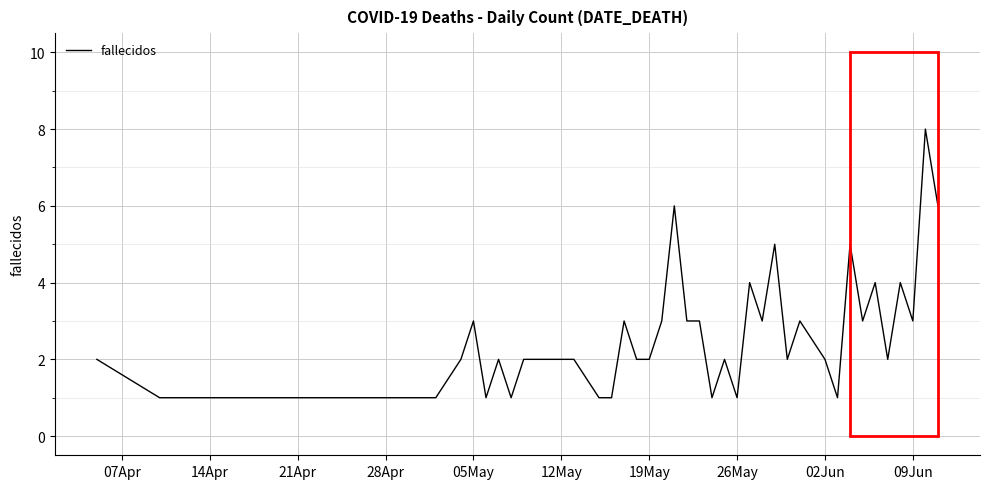

What is the maximum value shown in the chart?

8